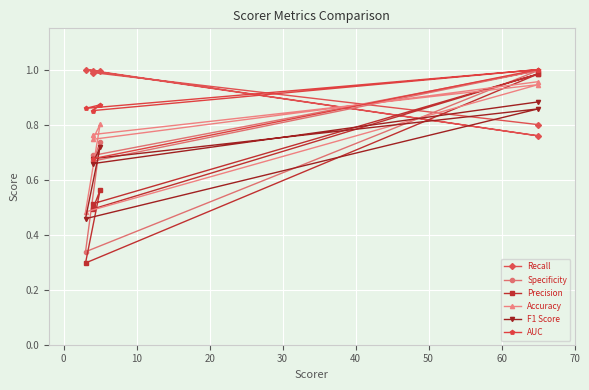

The value of AUC at 0 is 0.6. True or false?

False